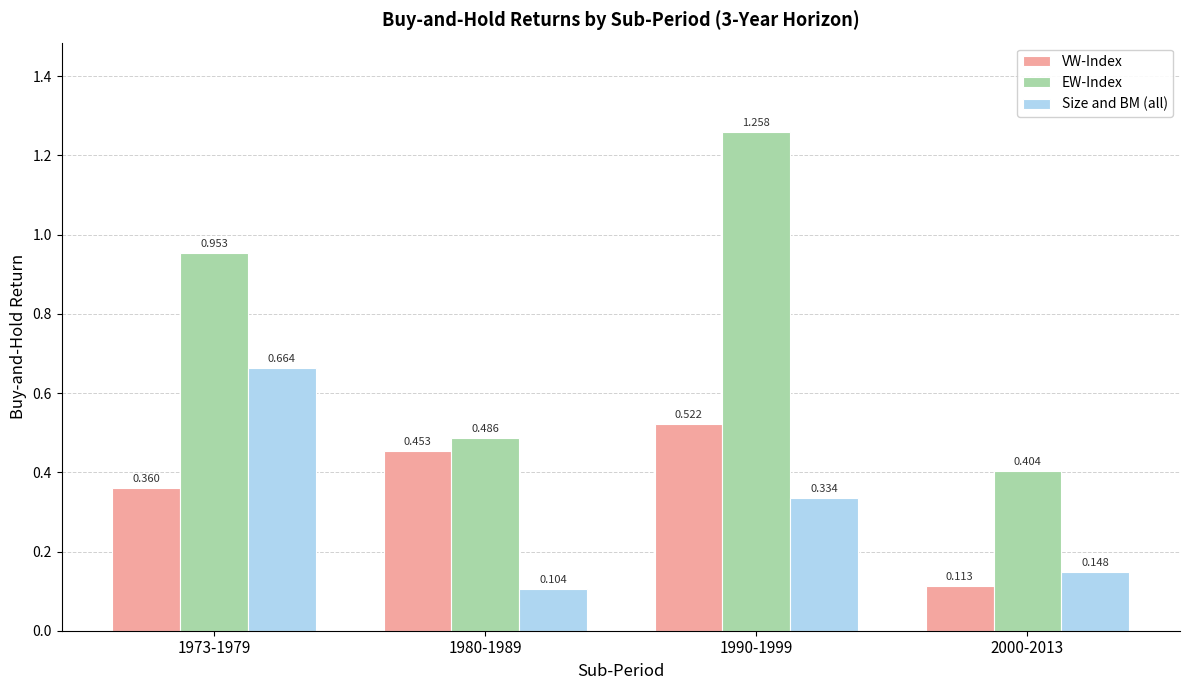

The Size and BM (all) series shows 1.0 at 1973-1979. True or false?

False